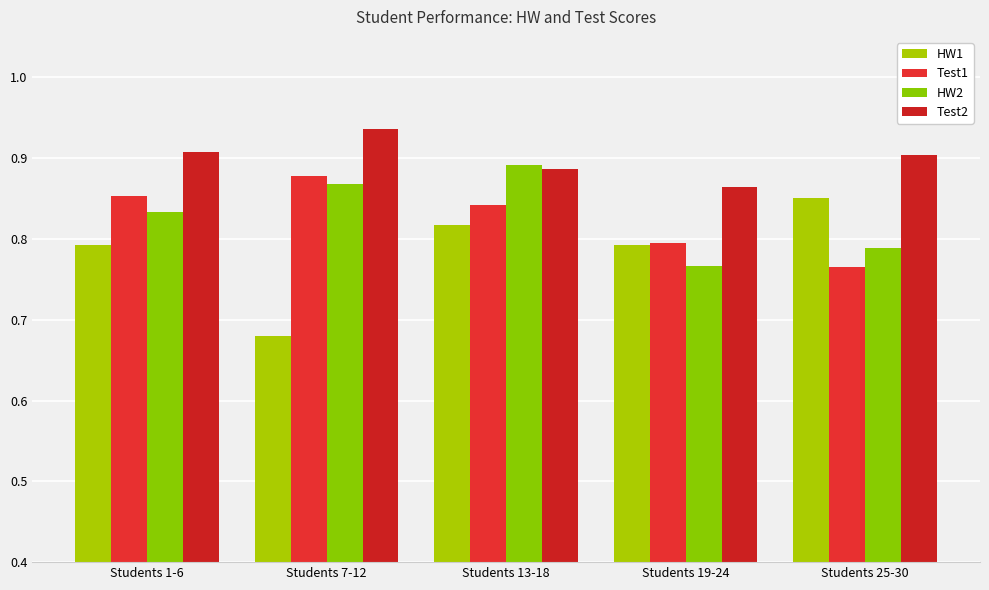

What is the average value of the HW1 series?

0.8